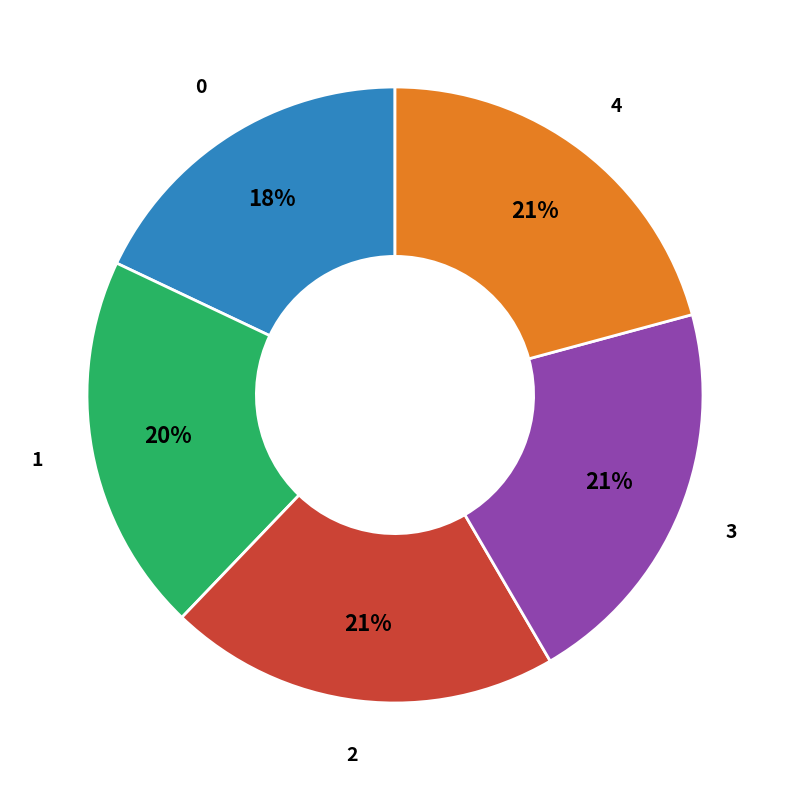

To the nearest percent, what is the average slice percentage?

20%